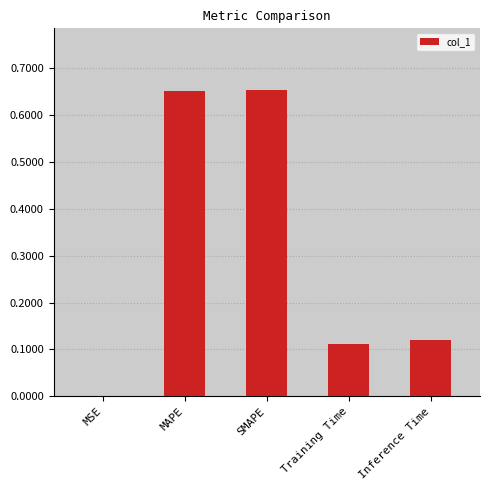

What is the change in value from MAPE to Training Time?

-0.5